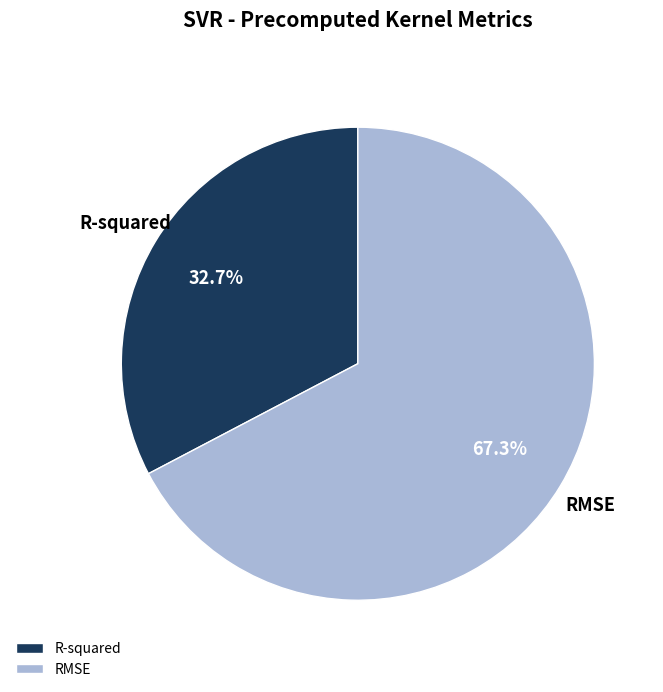

Which category has the smallest portion of the pie?

R-squared